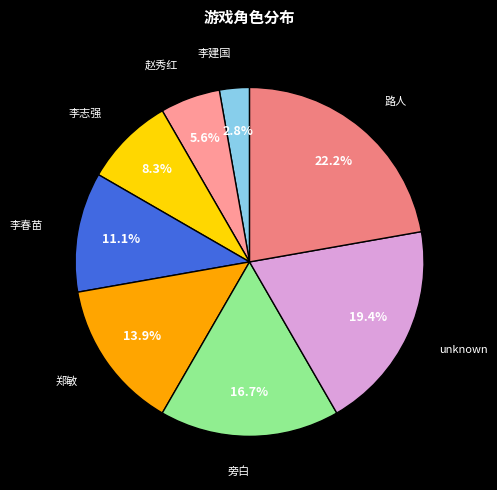

To the nearest percent, what percentage of the pie is 李春苗?

11%